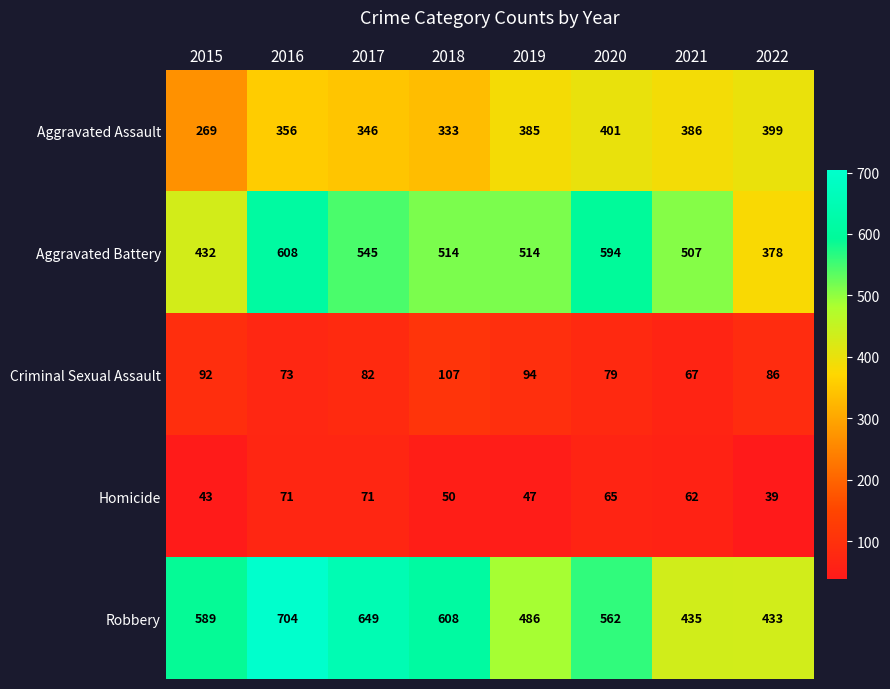

Is it true that Criminal Sexual Assault equals 149 at 2022?

False